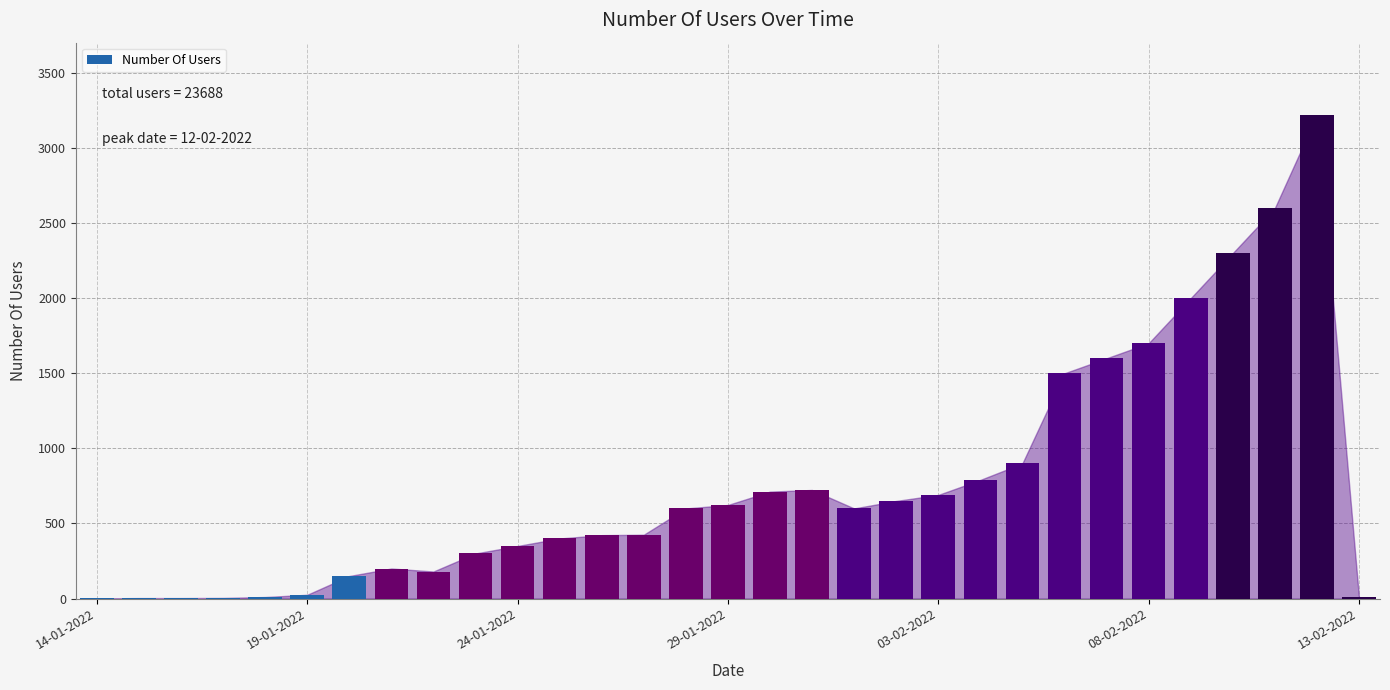

What is the maximum value shown in the chart?

3219